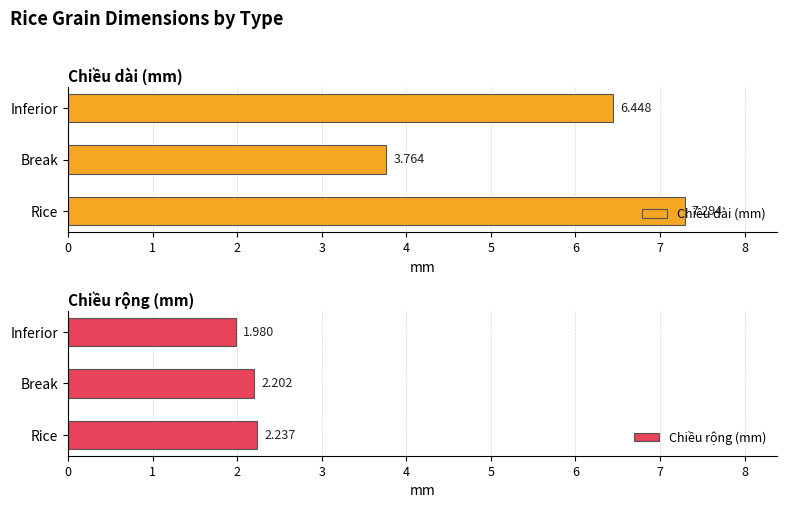

Rank the series at Rice from lowest to highest value.

Chiều rộng (mm), Chiều dài (mm)